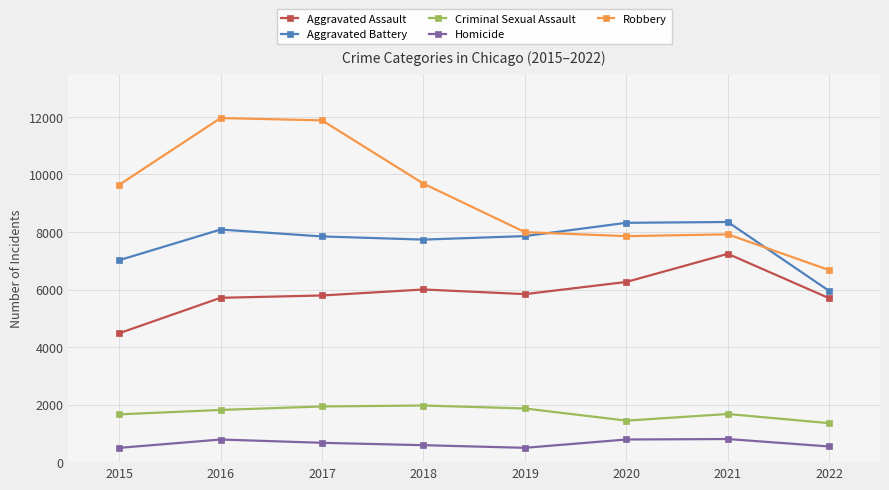

What are all the series names shown in the legend?

Aggravated Assault, Aggravated Battery, Criminal Sexual Assault, Homicide, Robbery